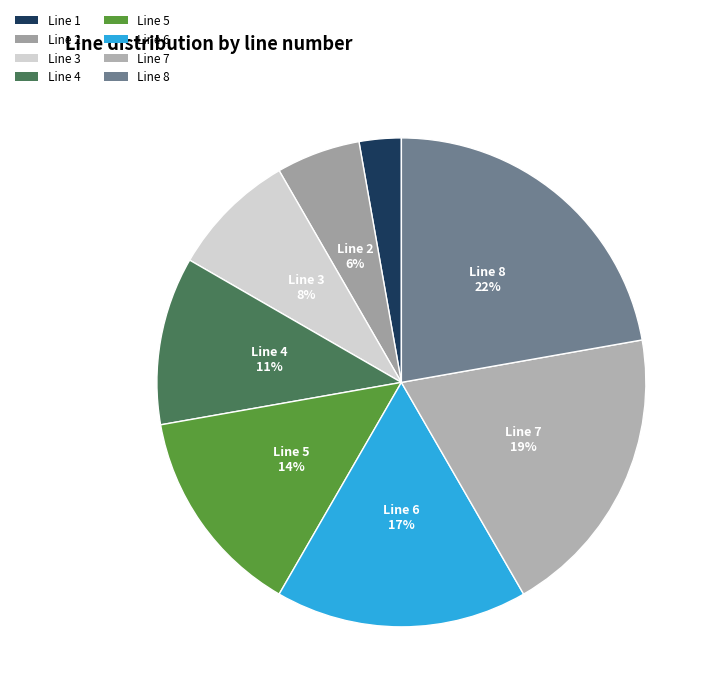

Count the number of slices in the pie.

8